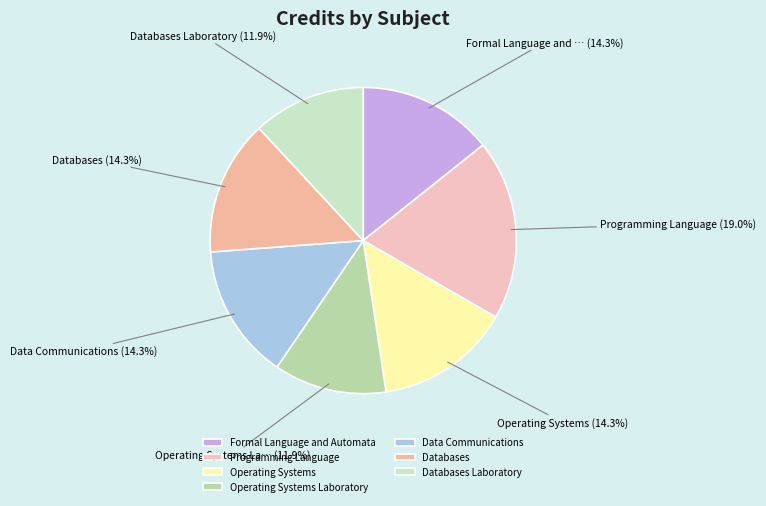

Count the number of slices in the pie.

7